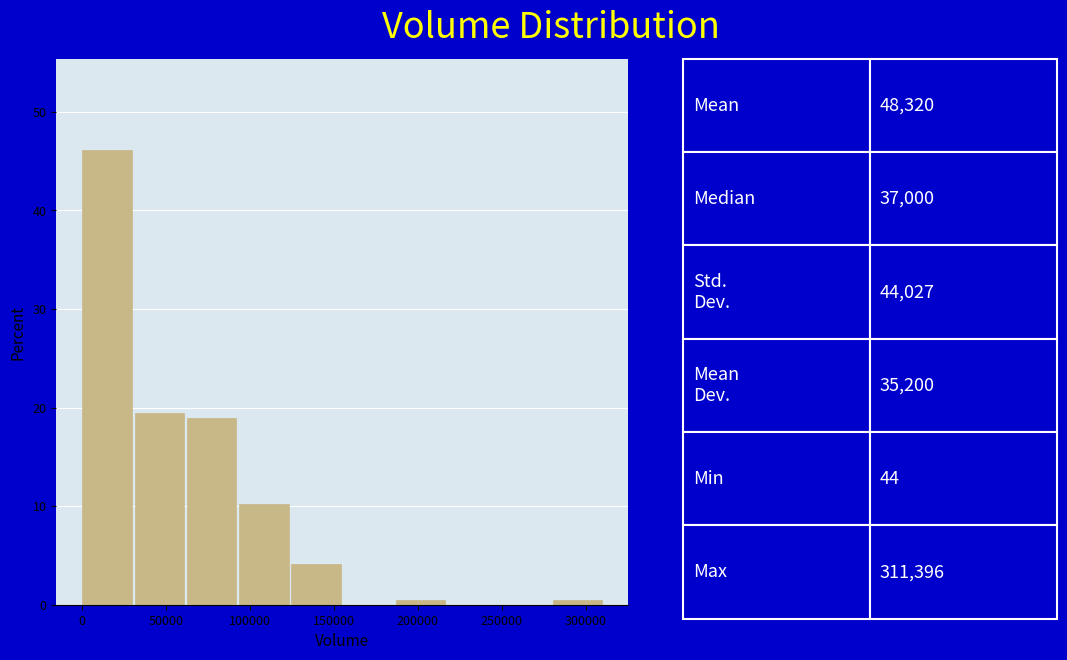

Over which range of the x-axis is the bar tallest?

0 to 30000